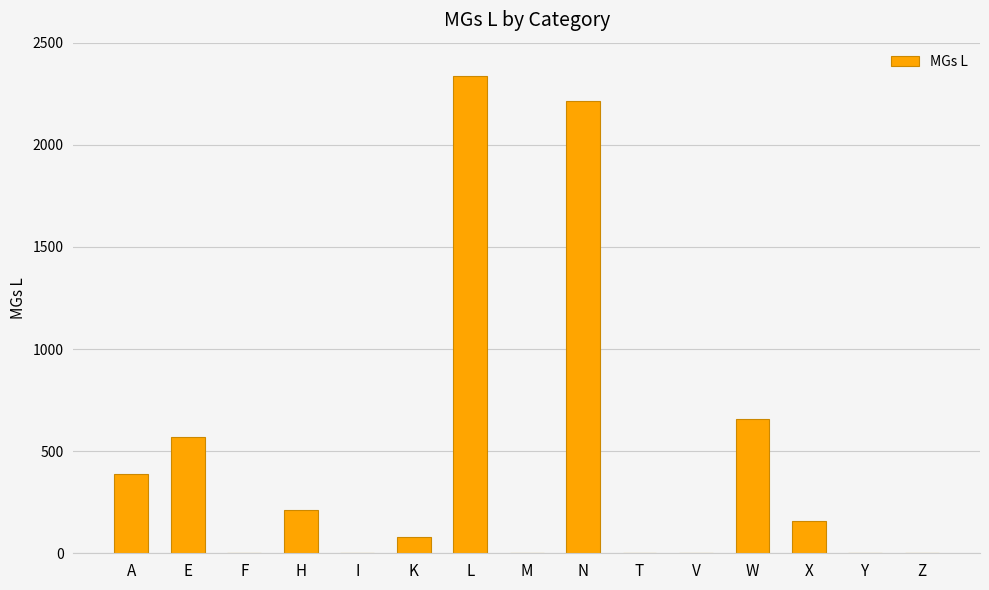

Reading left to right, what are all the values shown in this chart?

389	571	0	211	0	80	2335	0	2215	0	0	658	160	0	0